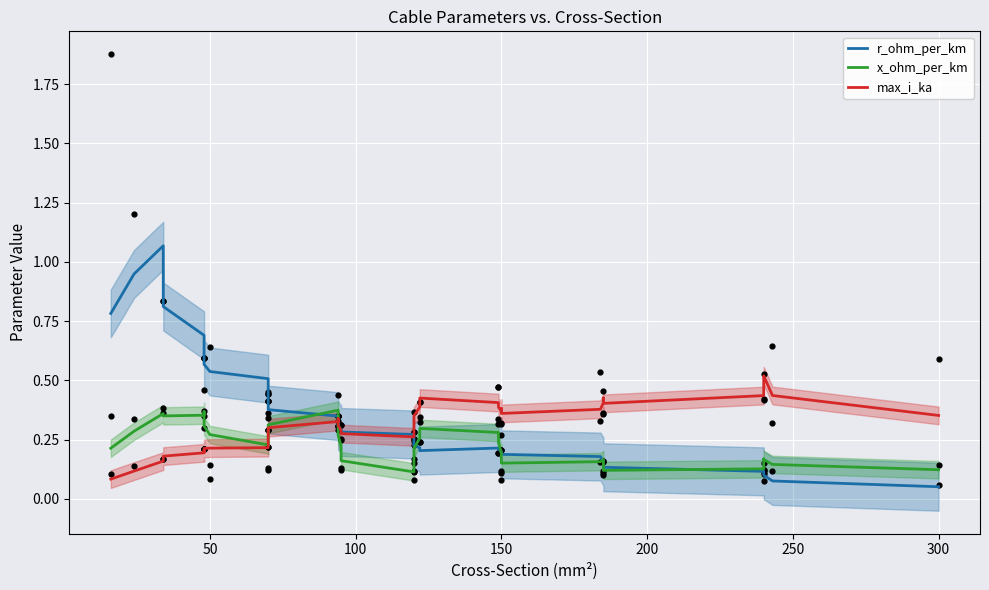

Which series has the widest spread of Y values?

r_ohm_per_km